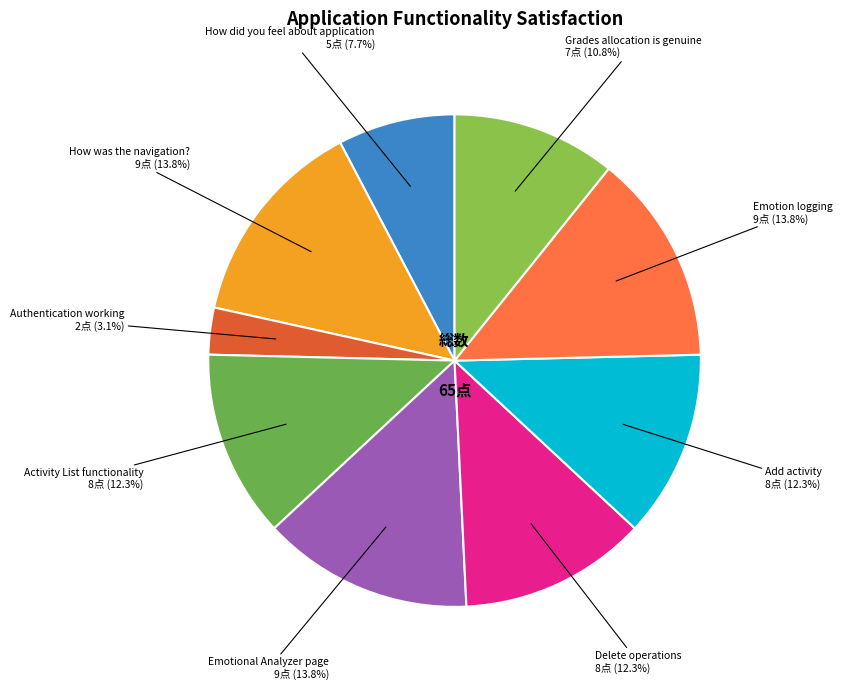

How many segments does this pie chart have?

9